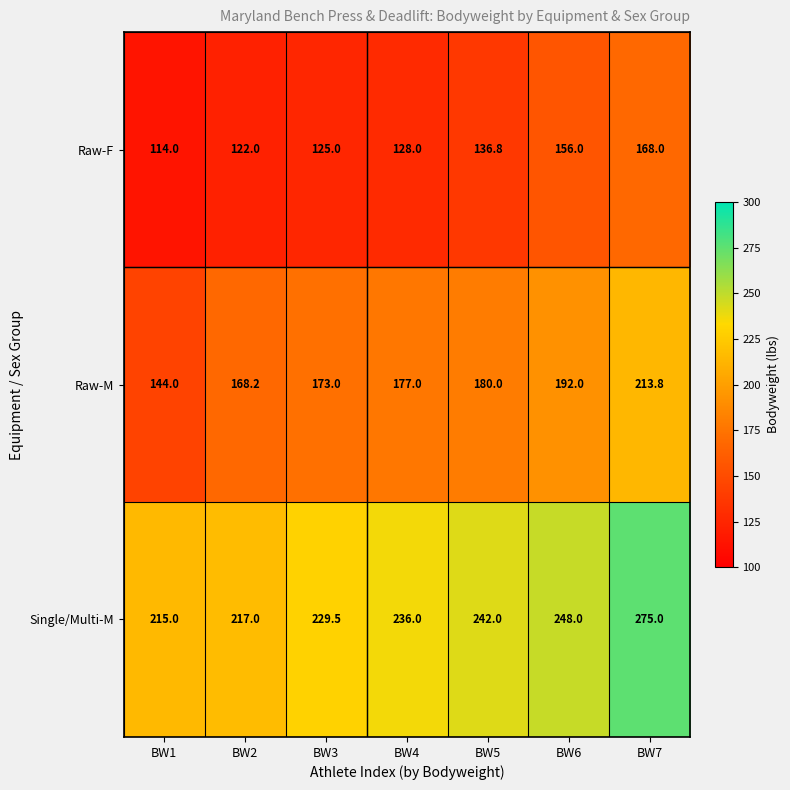

At BW5, list the series in order from largest to smallest.

Single/Multi-M, Raw-M, Raw-F